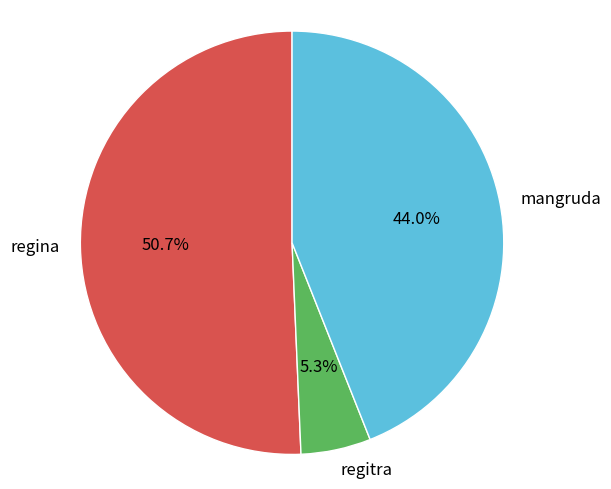

To the nearest percent, what is the average slice percentage?

33%